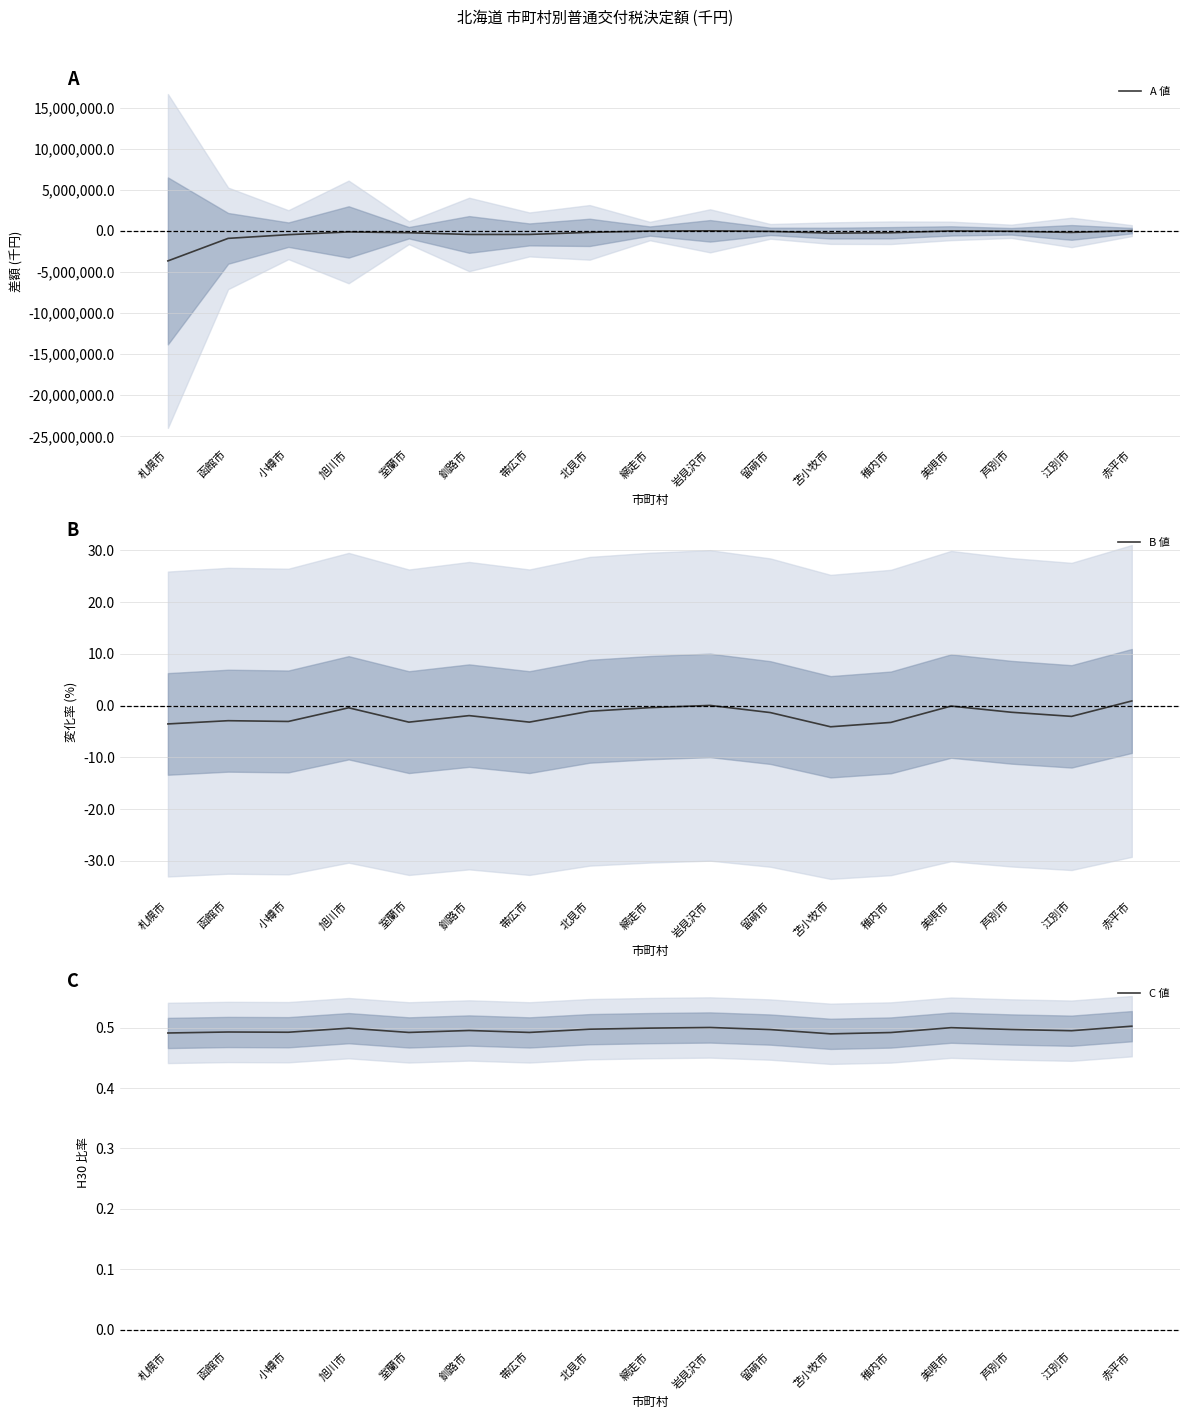

At which label does A 値 reach its minimum?

札幌市